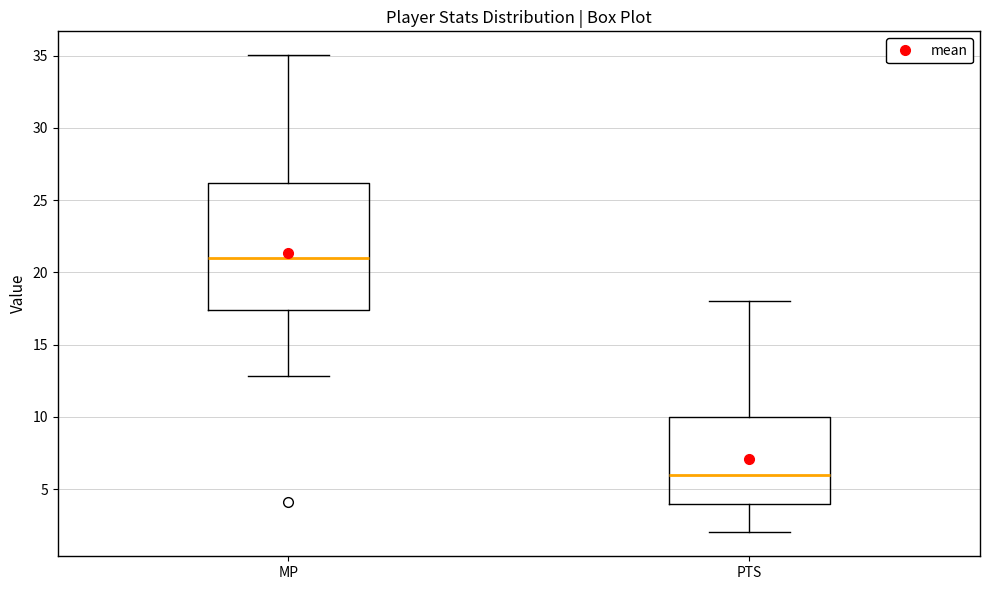

Which box is the tallest, from its lower edge to its upper edge?

MP